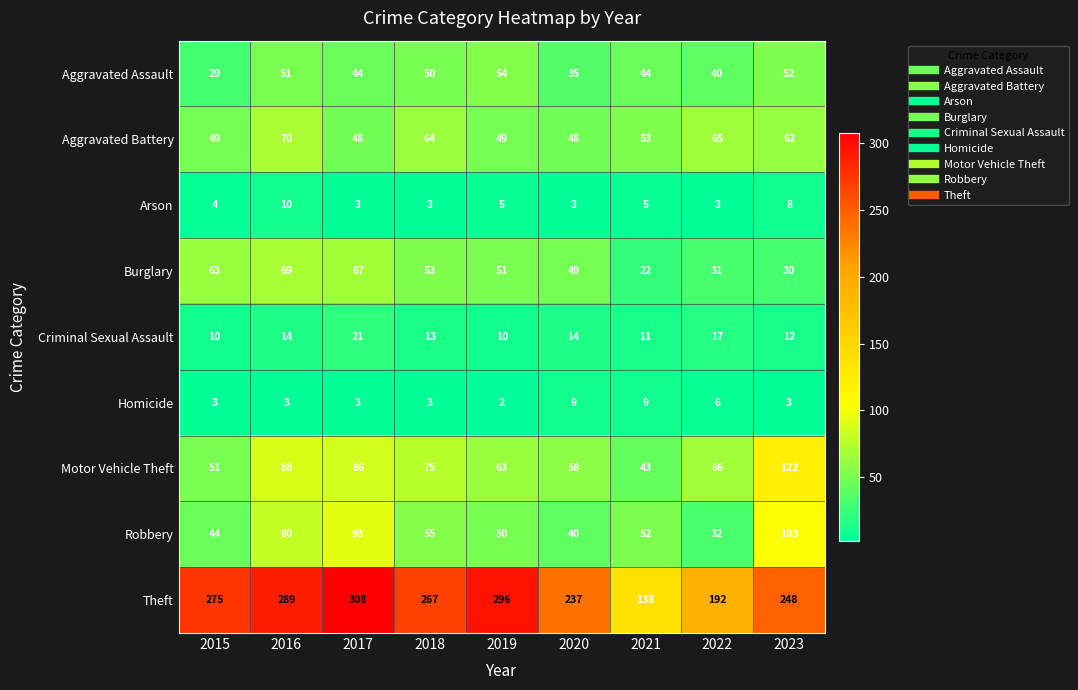

At which category is the sum across all series the highest?

2016